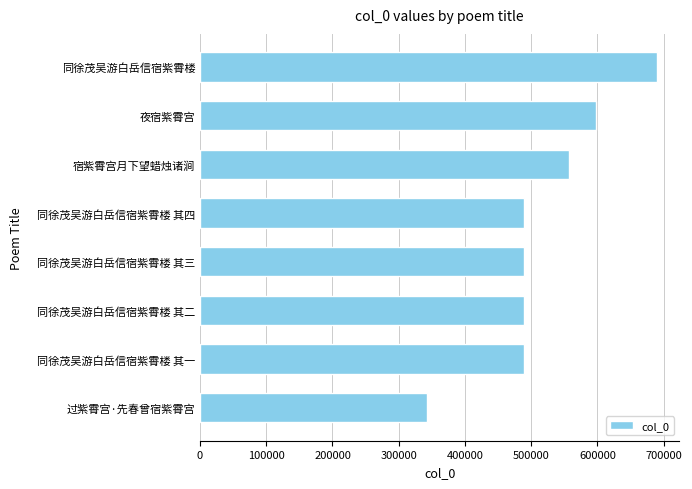

At which category does the chart reach its peak across all series?

同徐茂吴游白岳信宿紫霄楼